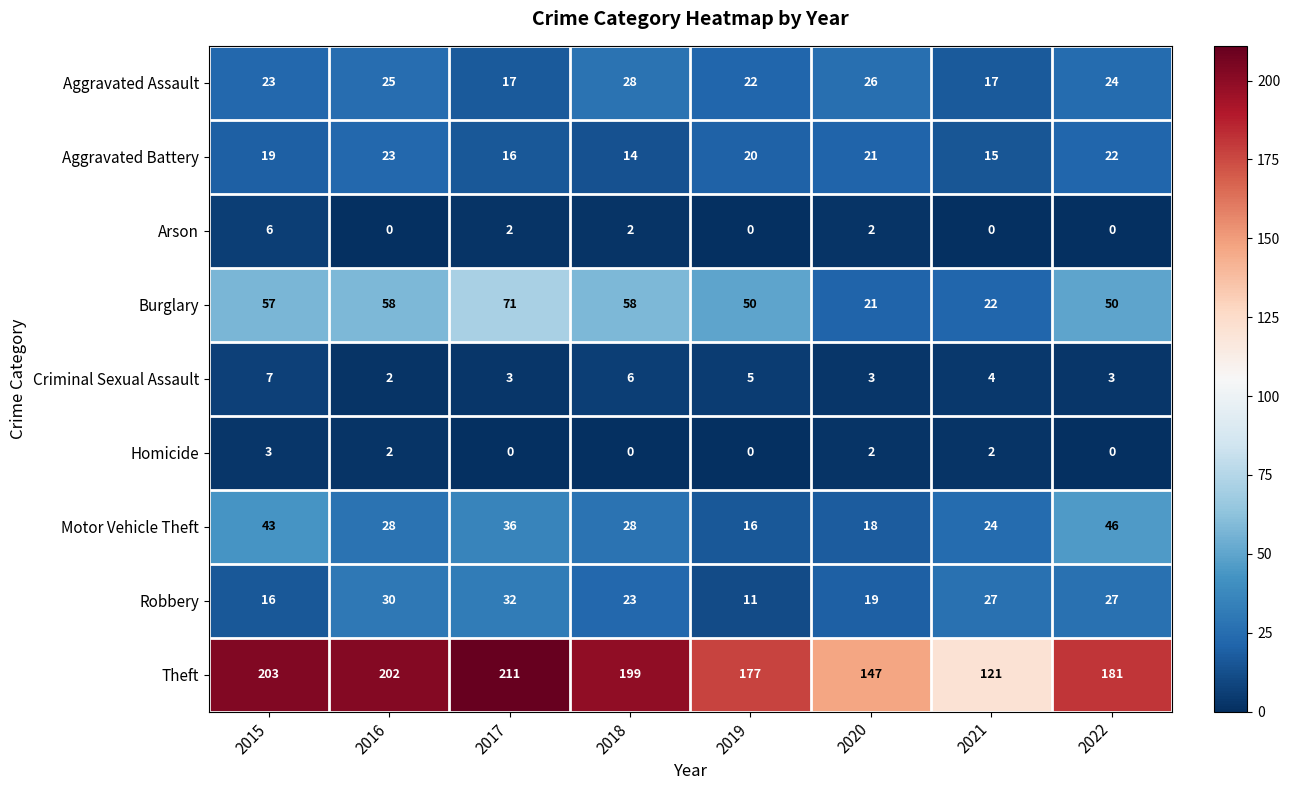

Which category has the highest value in the Theft series?

2017